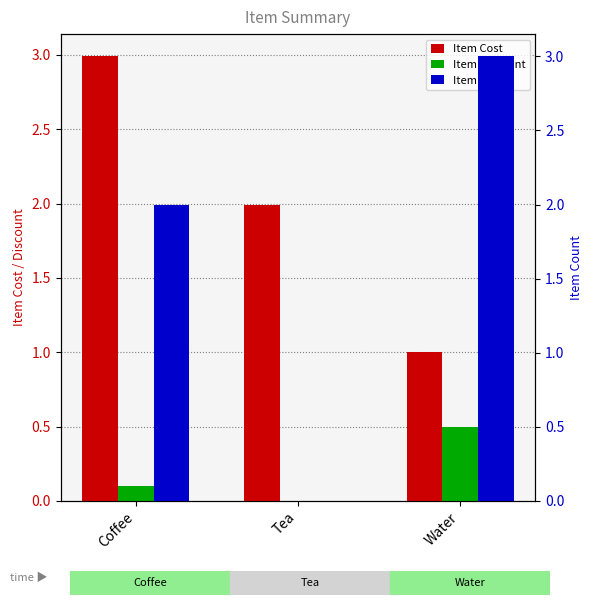

How many positive values does the Item Discount series have?

2